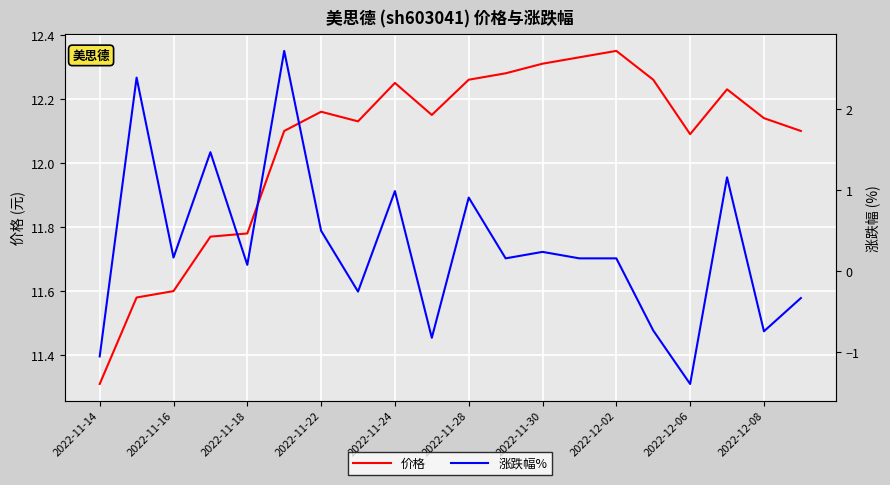

True or false: 价格 and 涨跌幅% intersect in this chart.

False